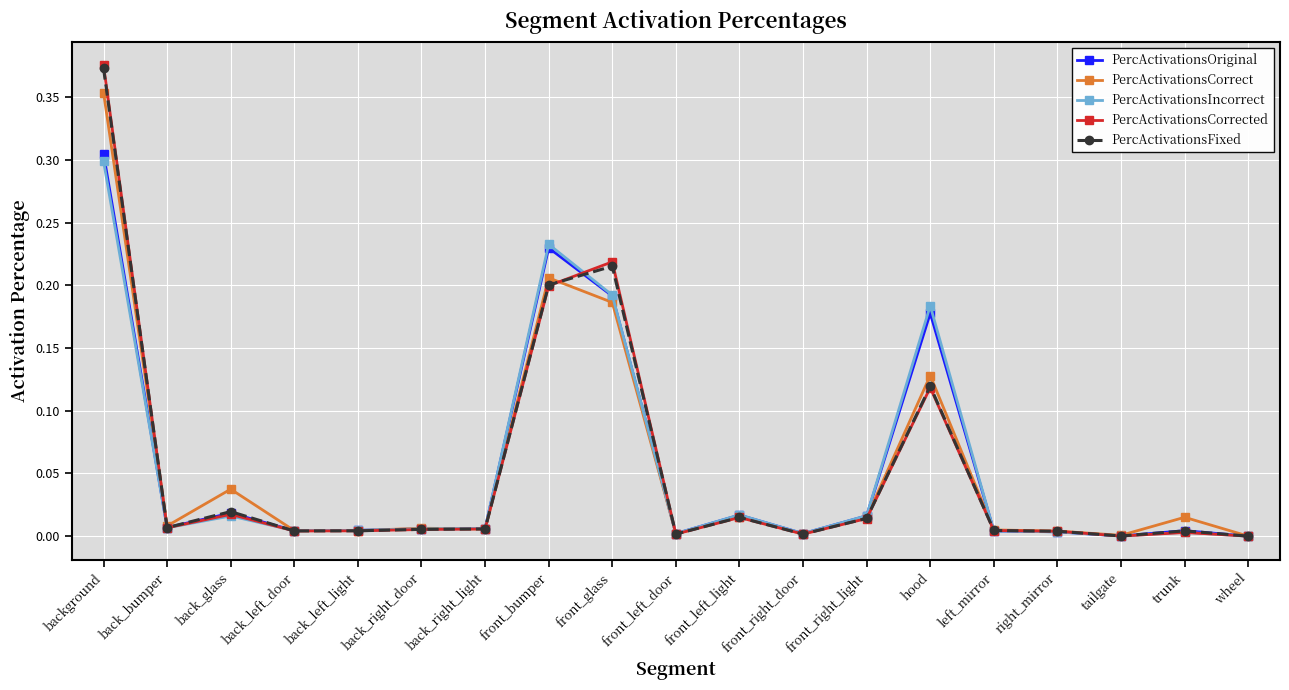

What is the label of the 13th point from the right?

back_right_light